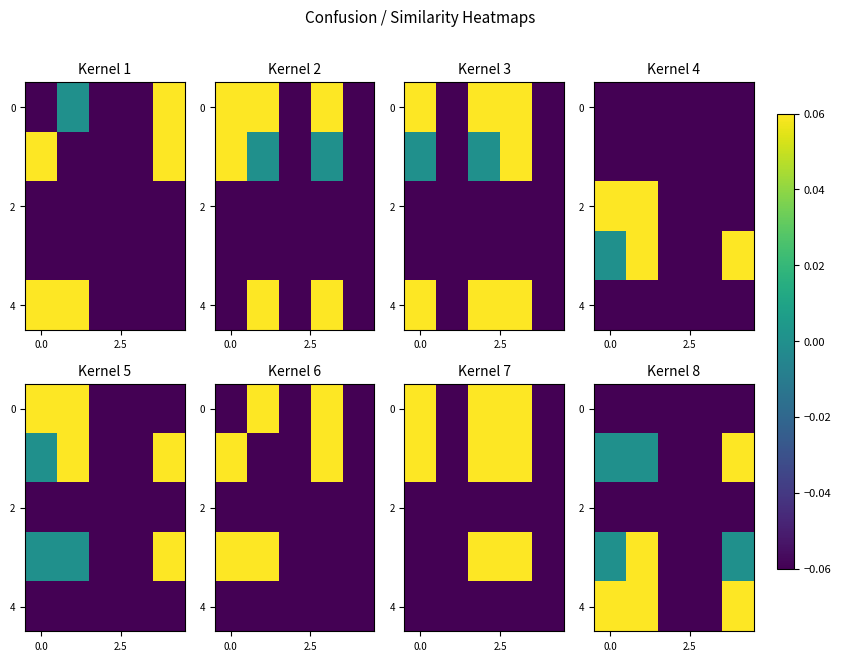

What is the maximum value for 2?

-0.1